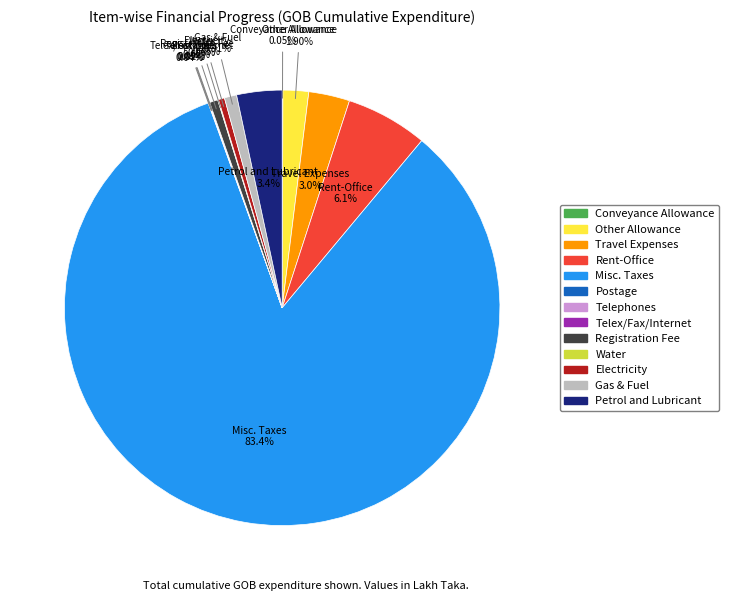

What is the largest slice in the pie chart?

Misc. Taxes